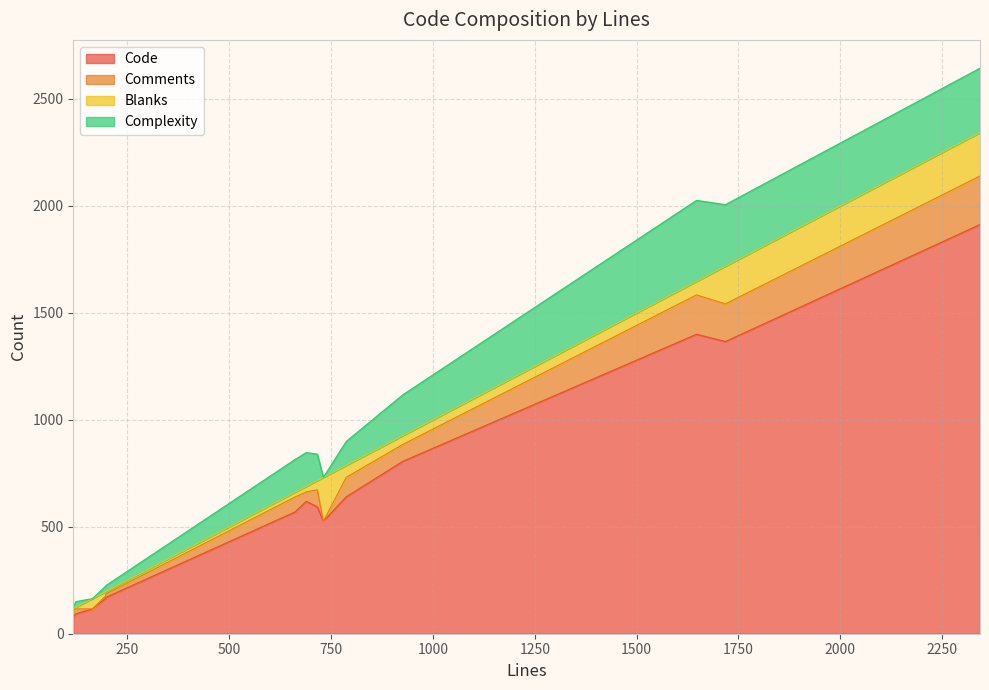

The value of Blanks at 926 is 19. True or false?

False